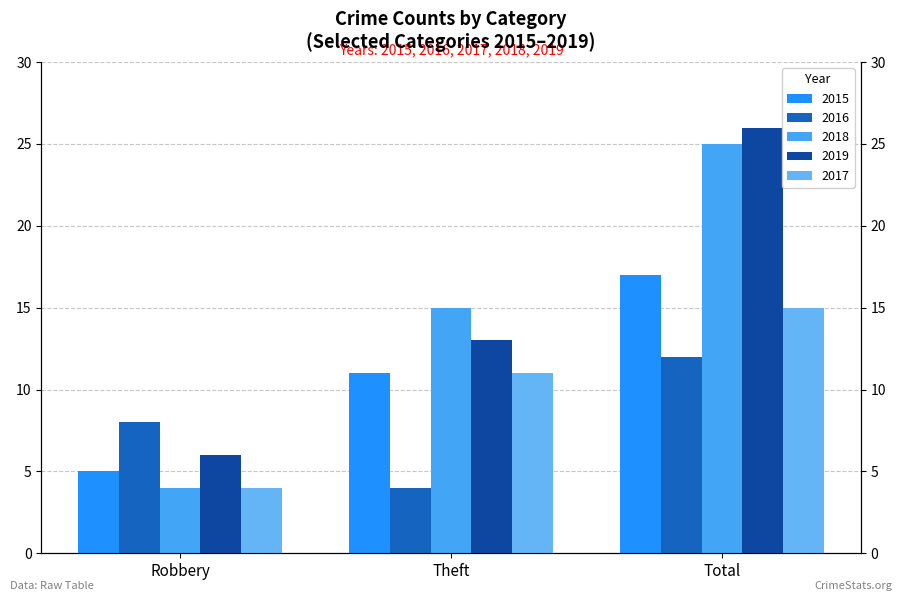

What is the total value across all series at Theft?

54